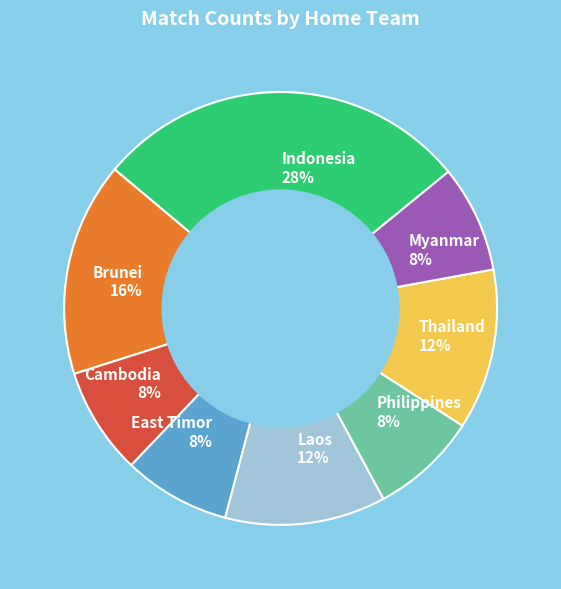

Count the number of slices in the pie.

8